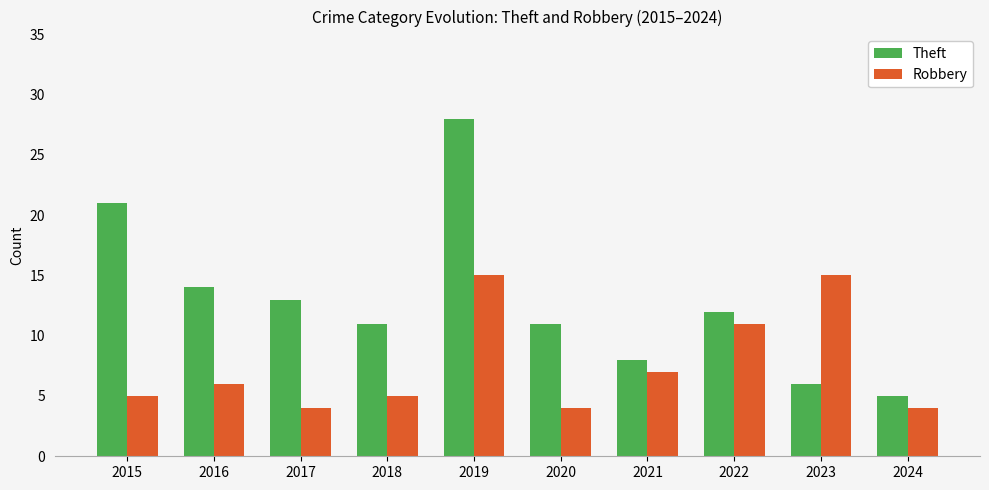

What are all the series names shown in the legend?

Theft, Robbery